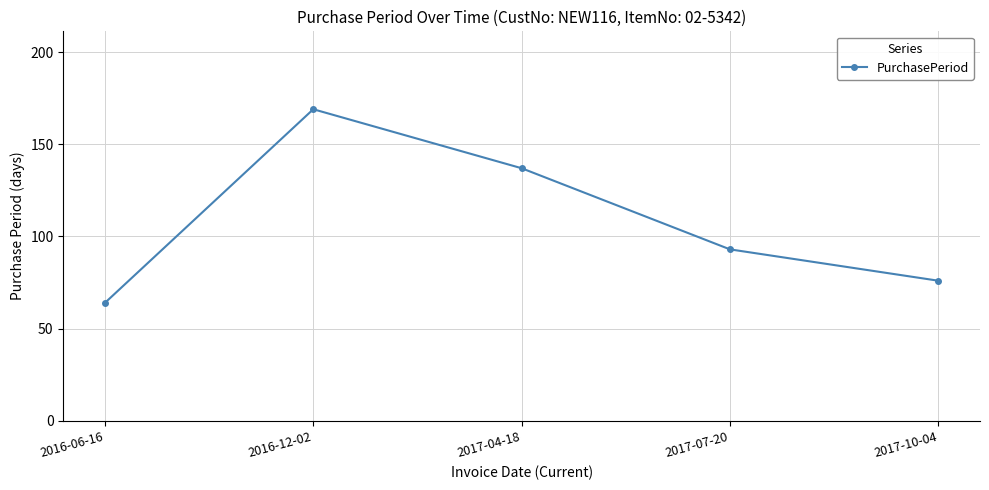

Does the chart display data point markers on the line(s)?

Yes